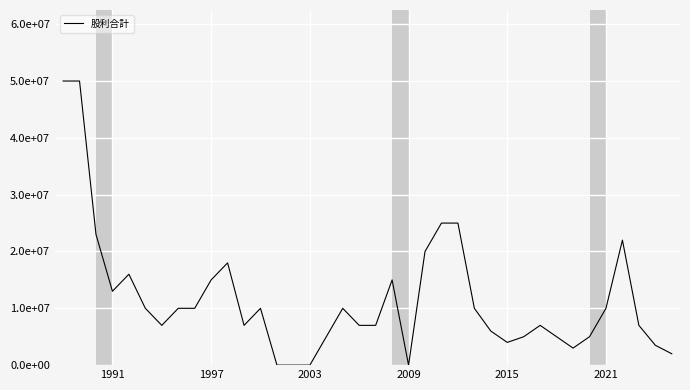

How many points are higher than both their immediate neighbors (excluding endpoints)?

7